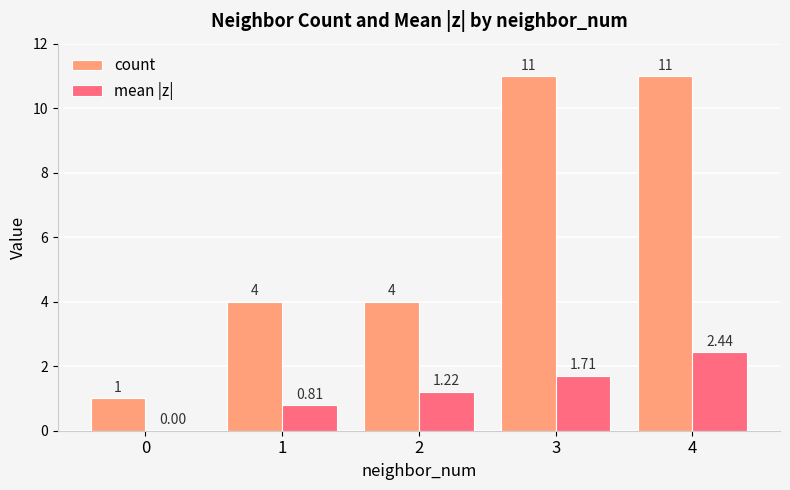

Which series has the largest total across all categories?

count